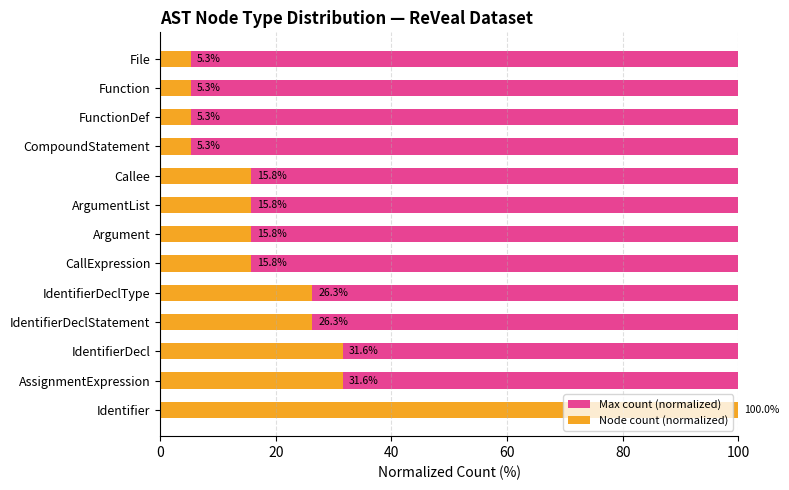

Is the value of Max count (normalized) at 80 greater than the value of Node count (normalized) at 6?

No